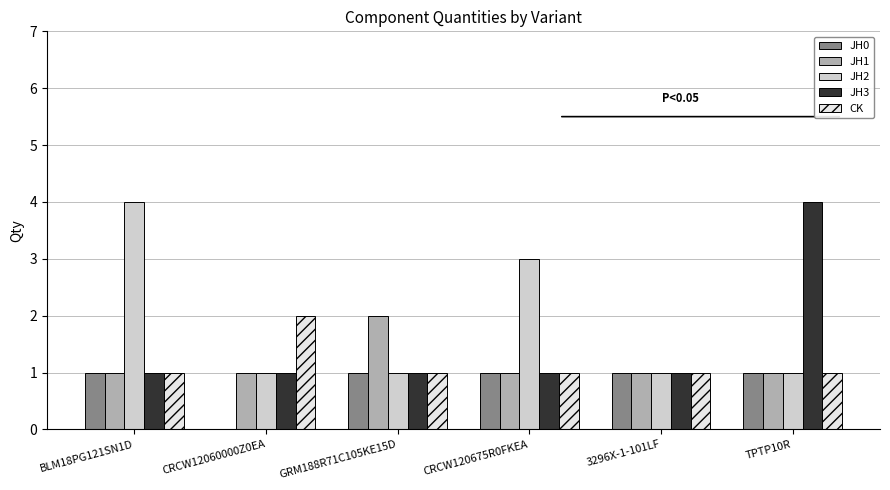

The value of JH3 at TPTP10R is 4. True or false?

True